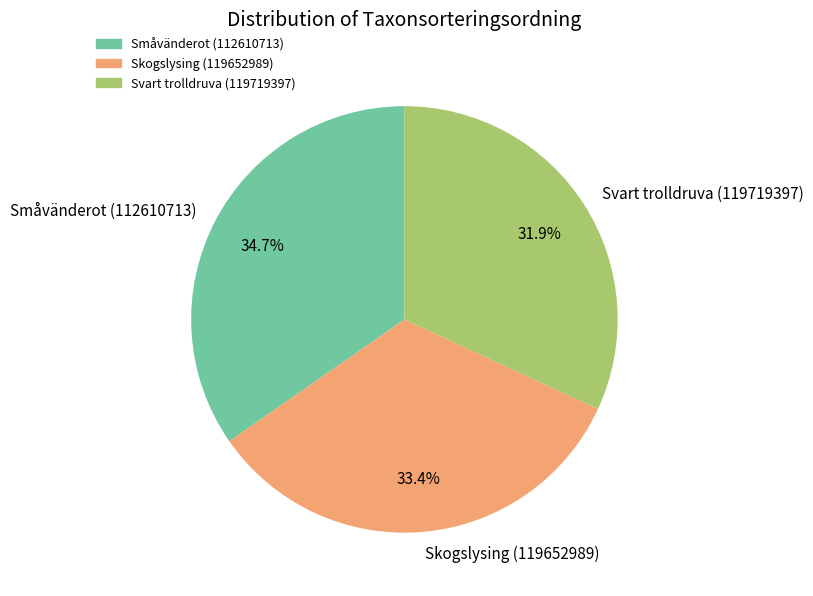

True or false: Skogslysing (119652989) accounts for 33% of the total.

True